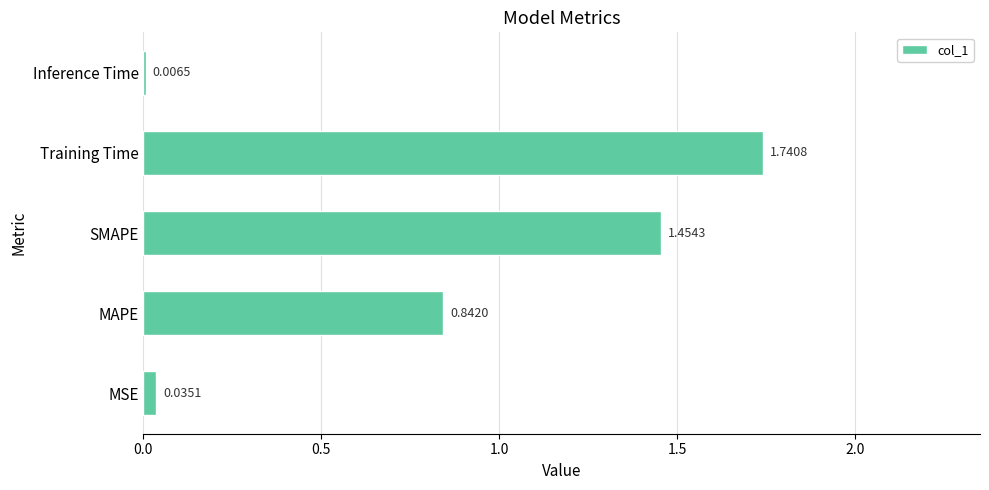

Where is the data nearest to the value 0?

Inference Time